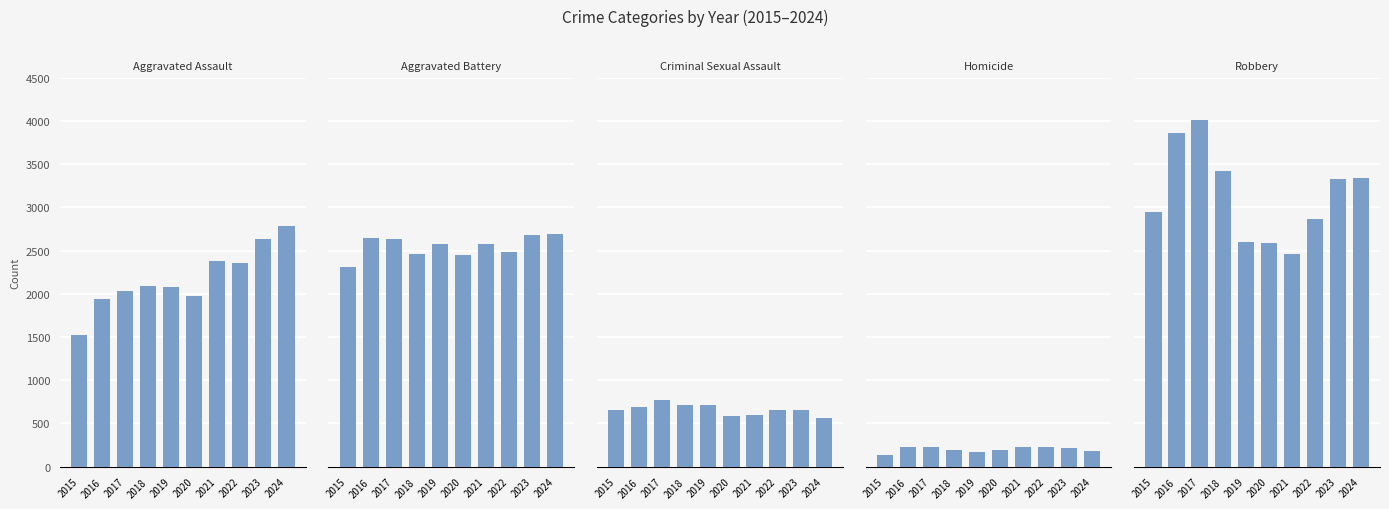

What is the difference between the maximum and minimum values in the Aggravated Battery series?

382